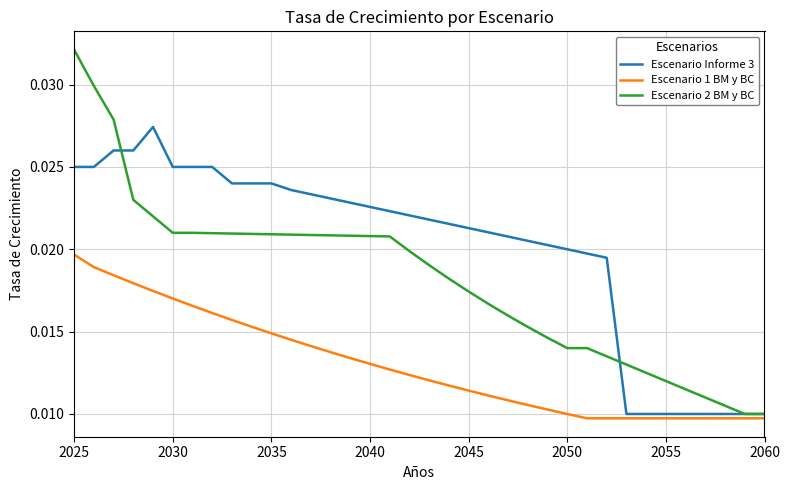

What are all the series names shown in the legend?

Escenario Informe 3, Escenario 1 BM y BC, Escenario 2 BM y BC